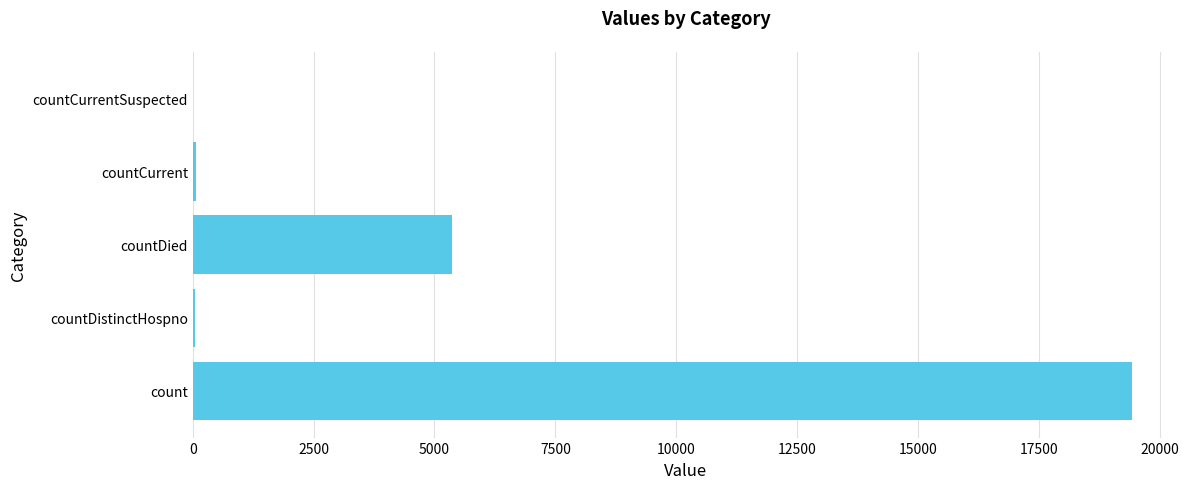

What is the greatest value displayed?

19420